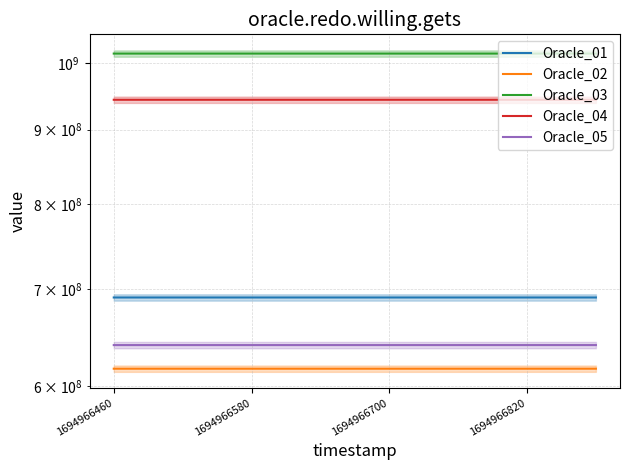

True or false: Oracle_05 and Oracle_02 intersect in this chart.

False